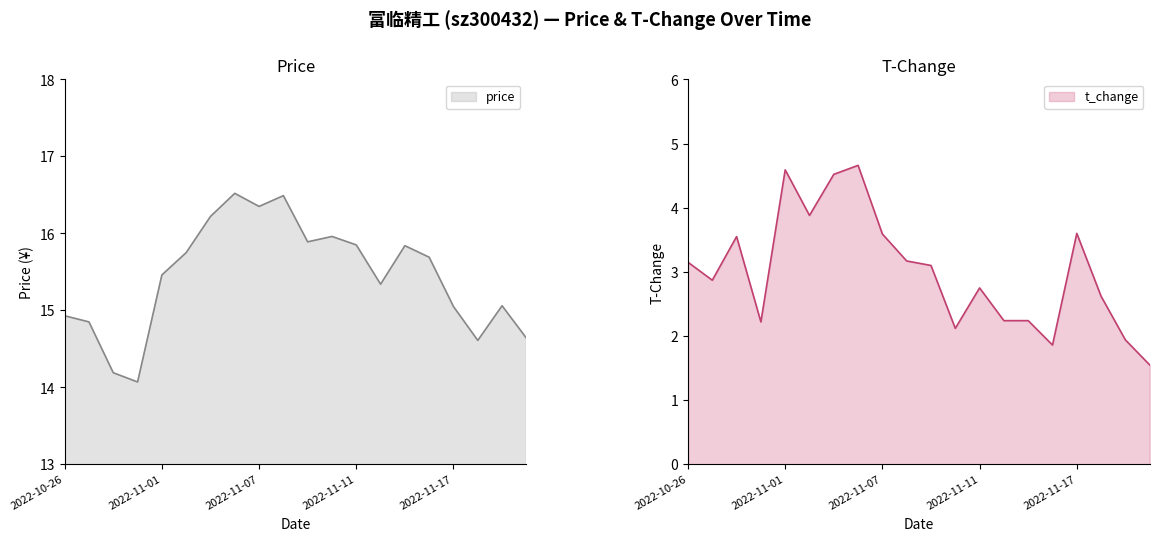

Which series has the largest range (max minus min)?

t_change